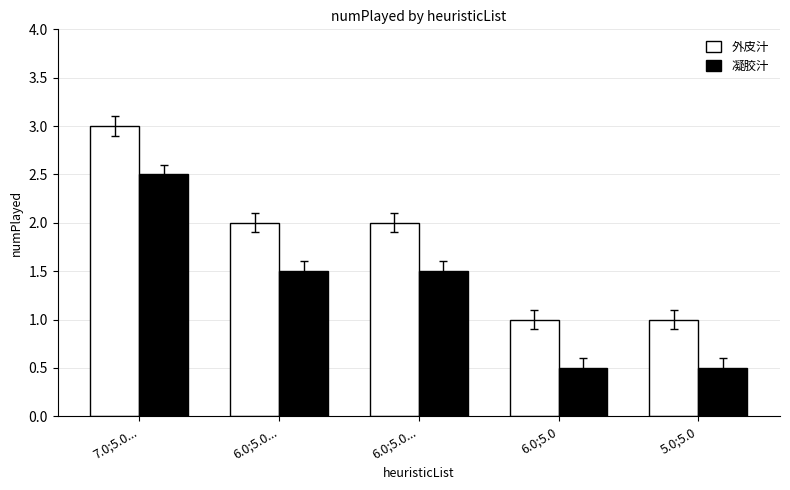

What is the label of the 2nd bar from the left?

6.0;5.0...